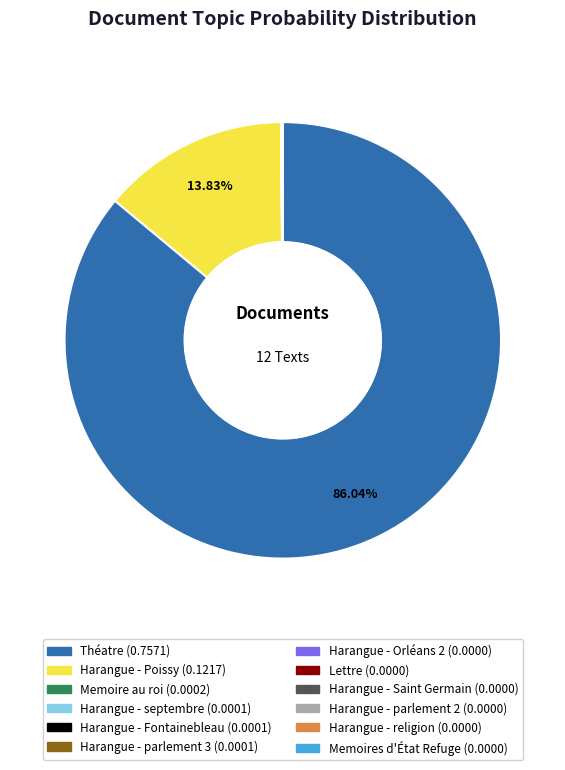

Is Théatre the majority of the pie?

Yes